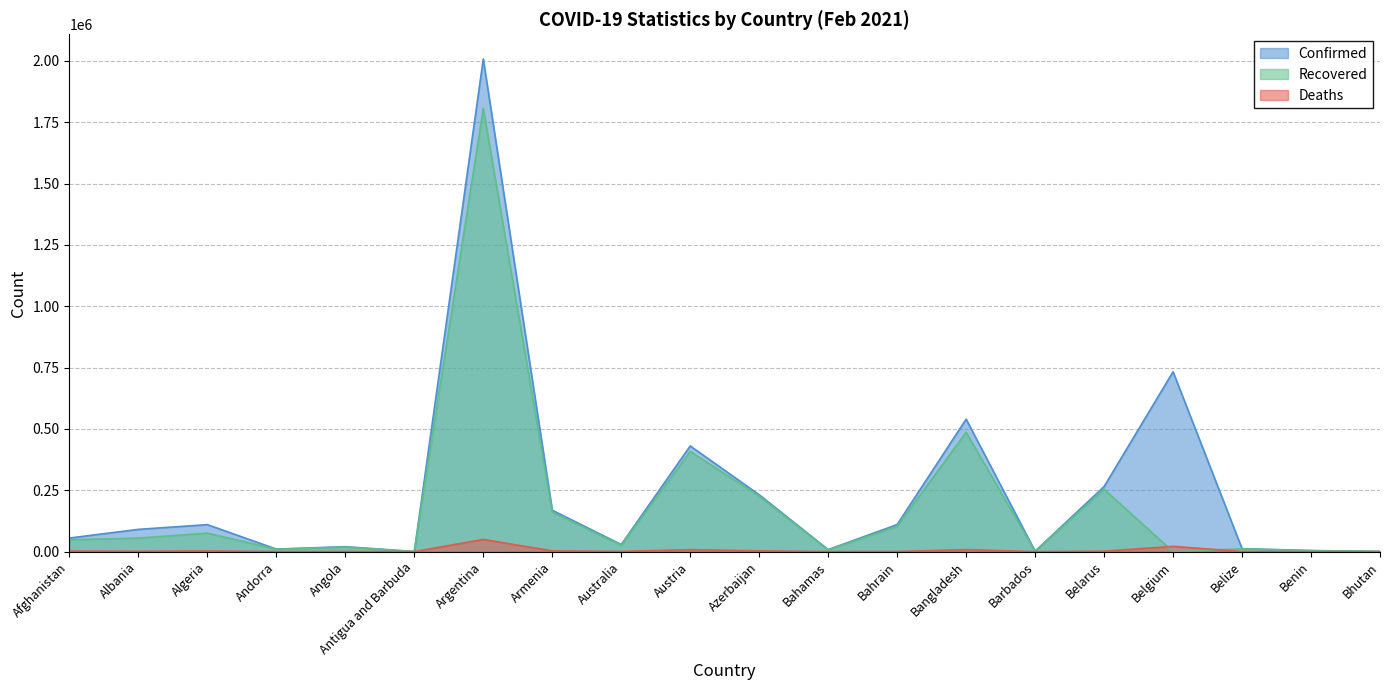

What is the difference between the highest and lowest values at Bangladesh?

531722